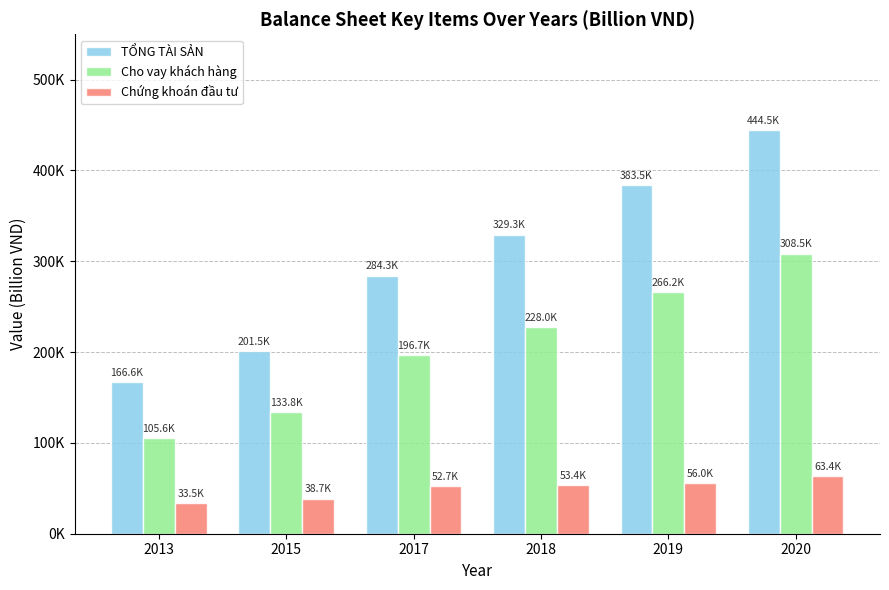

What is the total value across all series at 2018?

610696.3